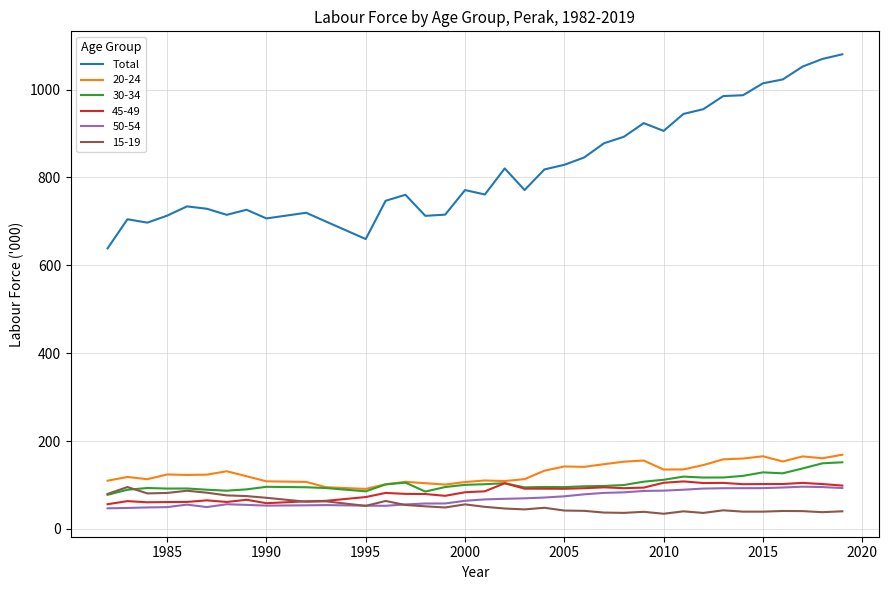

True or false: 20-24 and Total cross at least once.

False